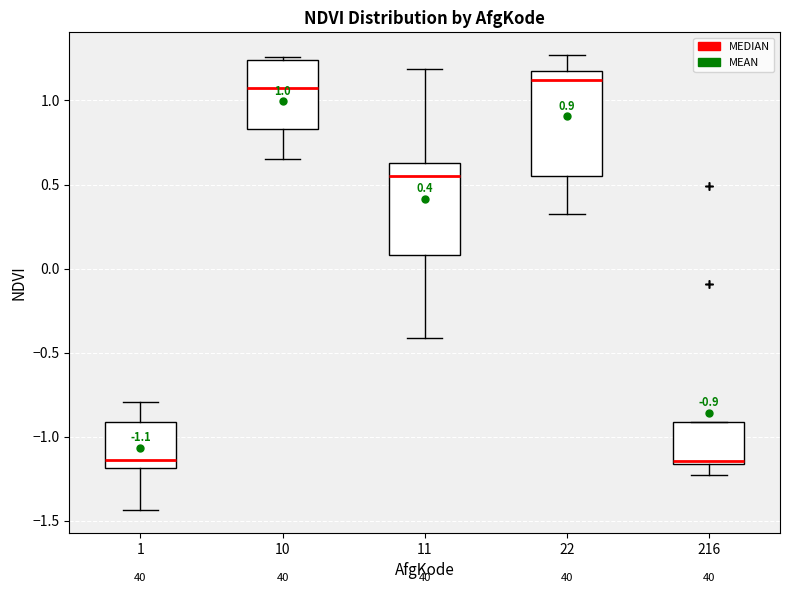

Which box is the tallest, from its lower edge to its upper edge?

22